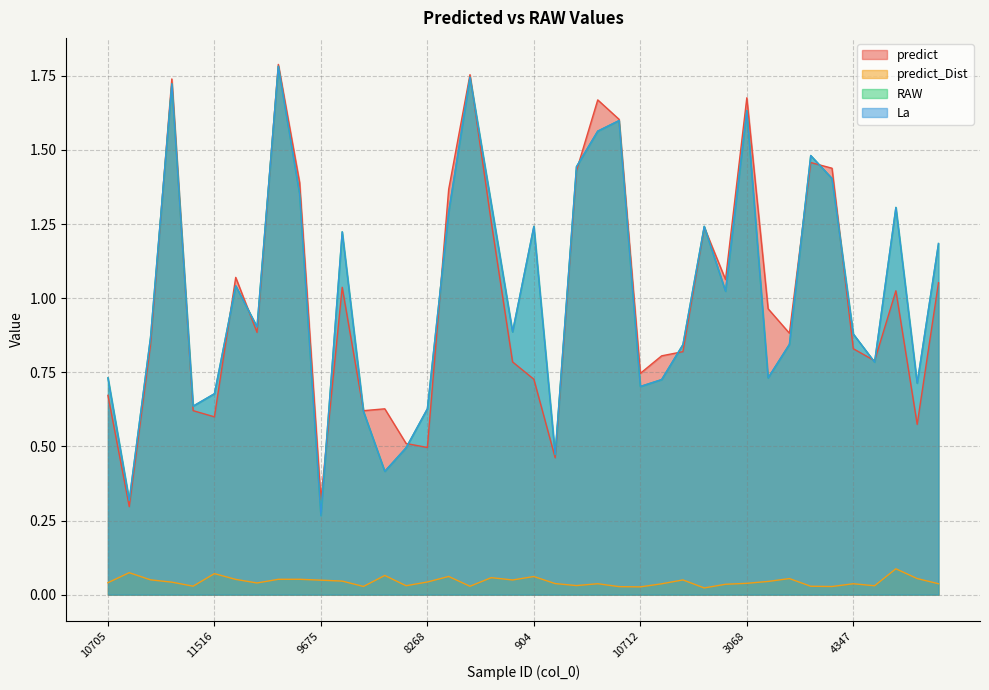

What are all the series names shown in the legend?

predict, predict_Dist, RAW, La